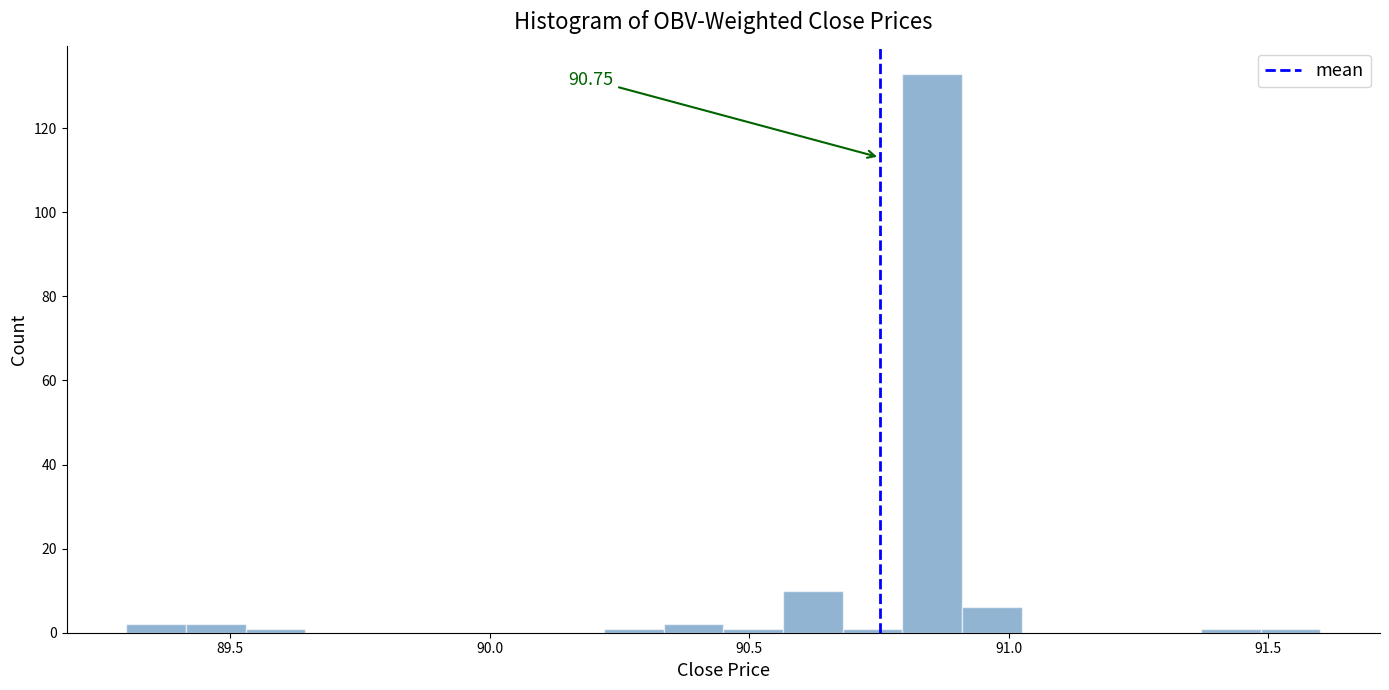

Read against the x-axis, roughly where is the centre of the tallest bar?

90.85